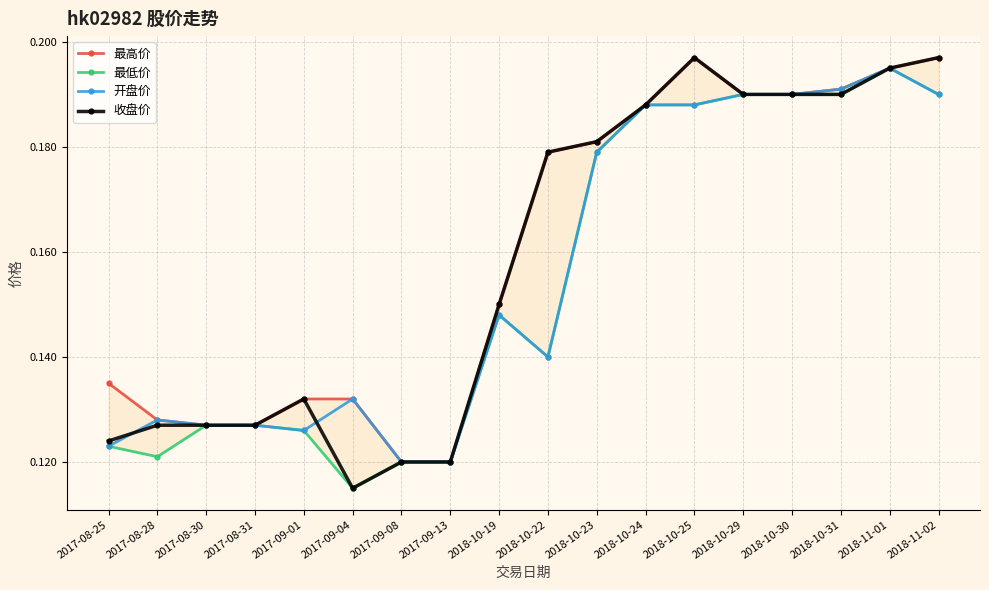

Is it true that 最高价 equals 0.3 at 2018-10-25?

False